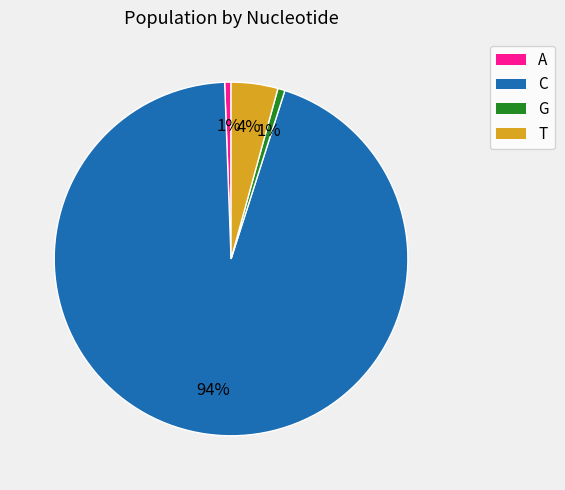

Which slice represents more than half of the pie?

C